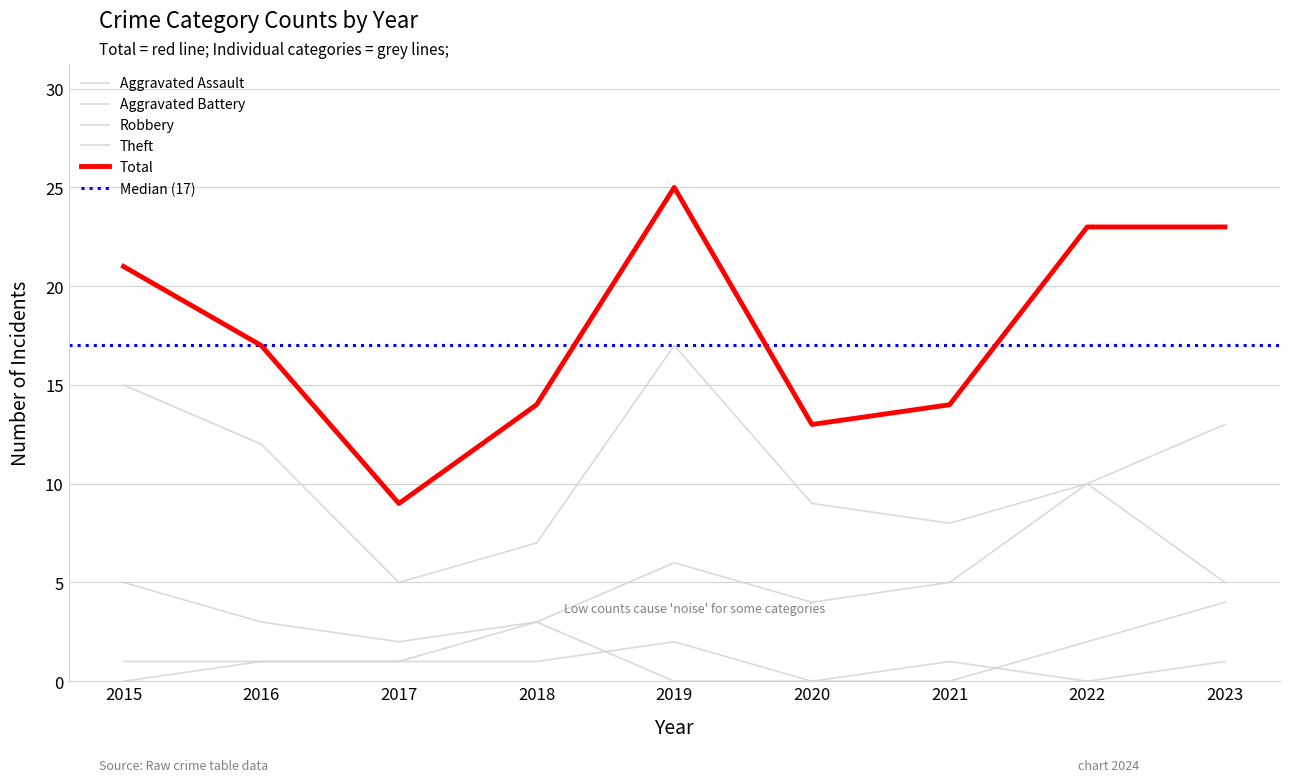

Which category has the highest value across all series?

2019